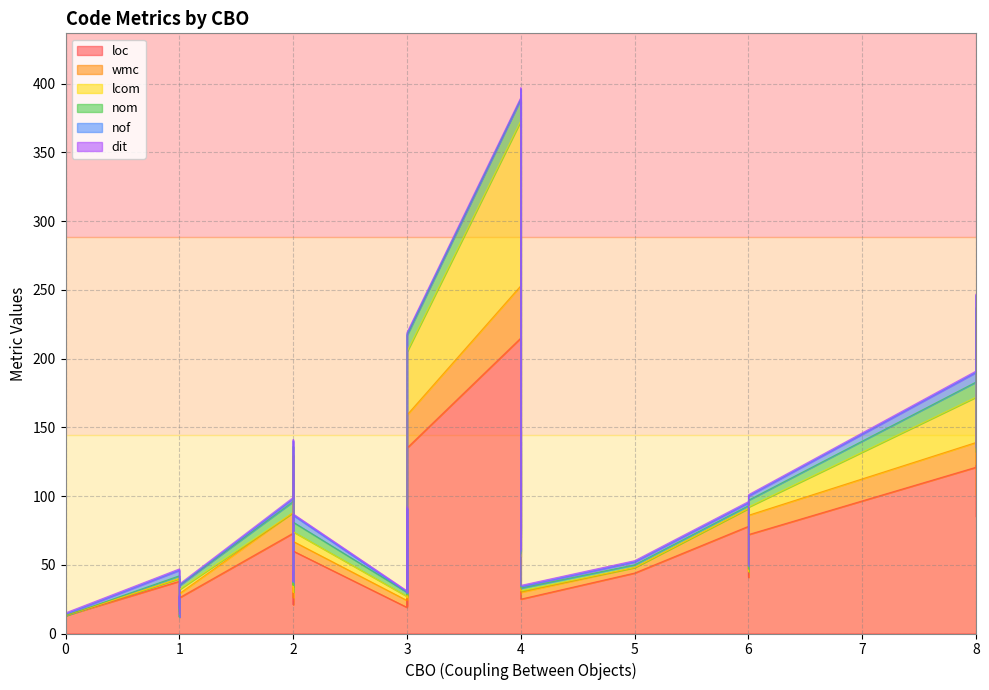

How many data points does each series have?

40